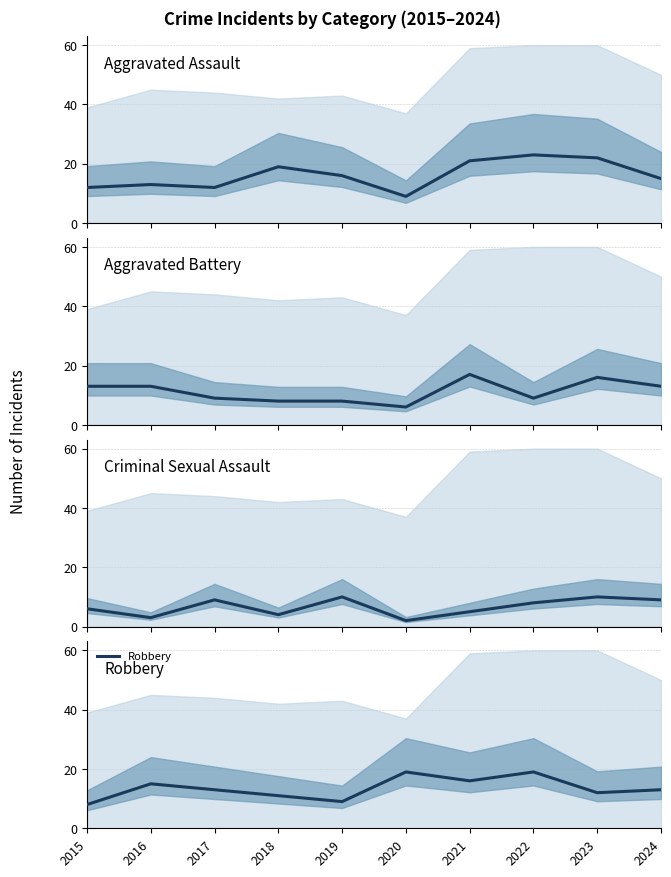

Reading right to left, extract all data points from this chart.

Aggravated Assault: 2024=15	2023=22	2022=23	2021=21	2020=9	2019=16	2018=19	2017=12	2016=13	2015=12
Aggravated Battery: 2024=13	2023=16	2022=9	2021=17	2020=6	2019=8	2018=8	2017=9	2016=13	2015=13
Criminal Sexual Assault: 2024=9	2023=10	2022=8	2021=5	2020=2	2019=10	2018=4	2017=9	2016=3	2015=6
Robbery: 2024=13	2023=12	2022=19	2021=16	2020=19	2019=9	2018=11	2017=13	2016=15	2015=8